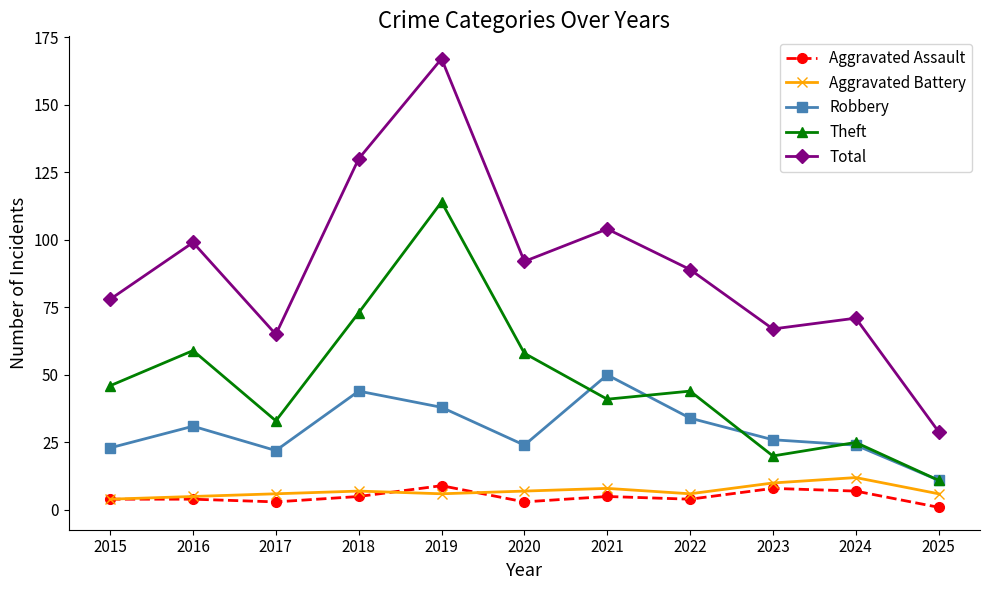

What is the sum of all Total values?

991